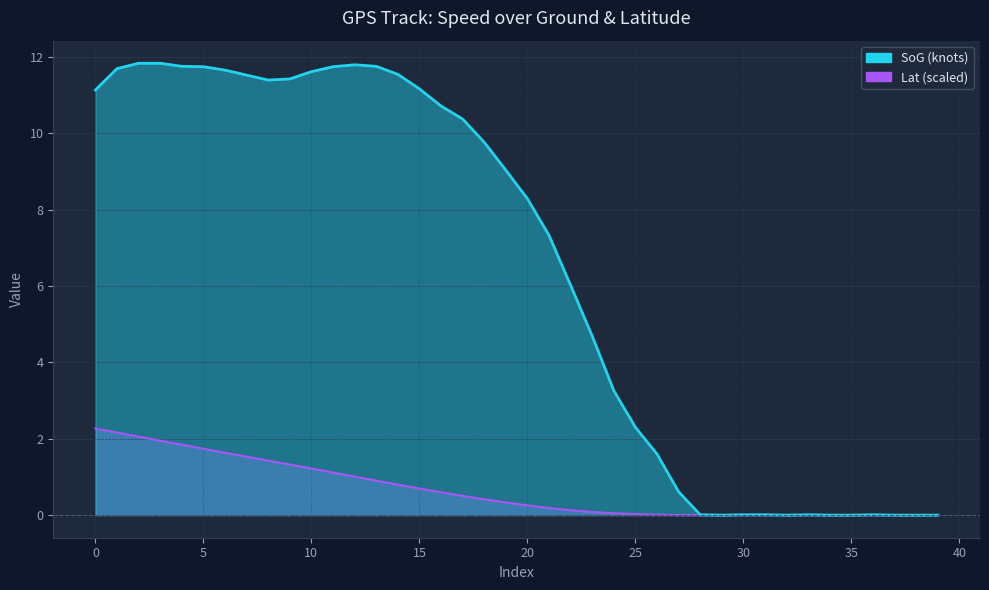

What is the average value of the Lat series?

0.7